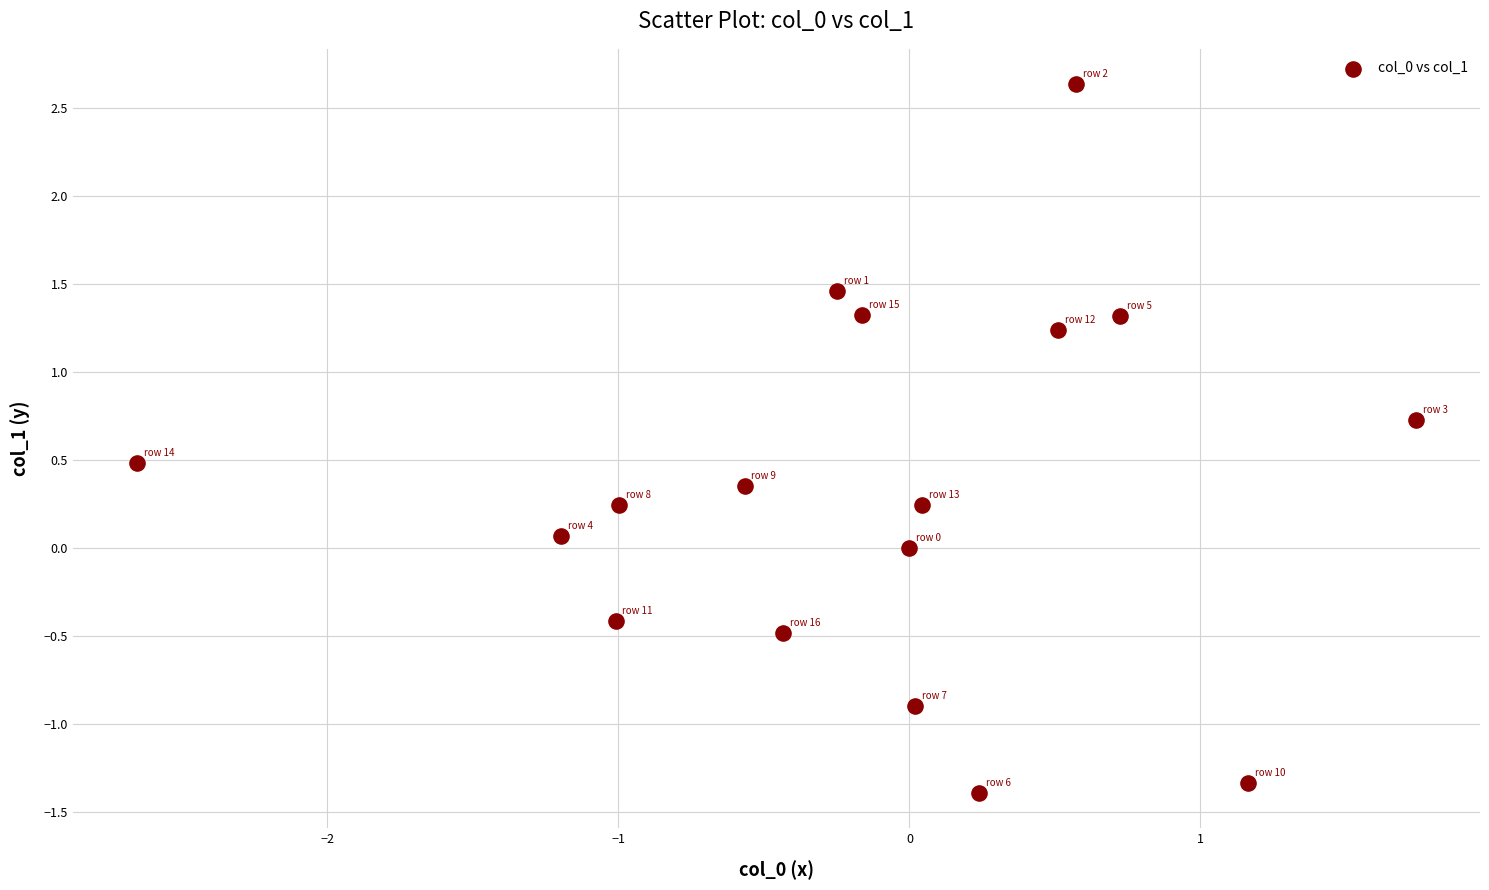

What is the range of X values (max minus min)?

4.4